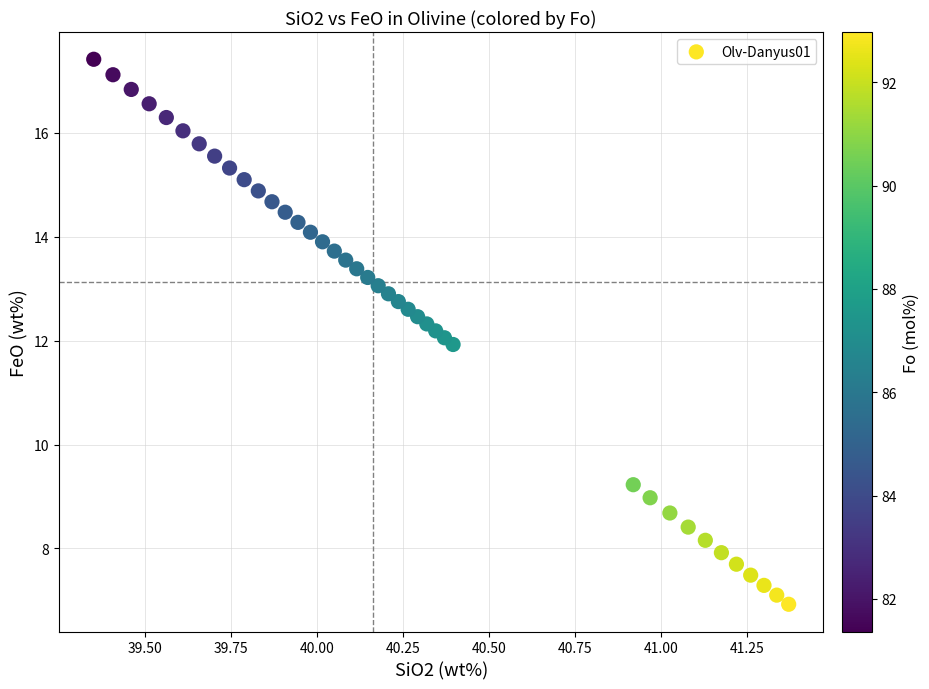

What is the range of Y values (max minus min)?

10.5